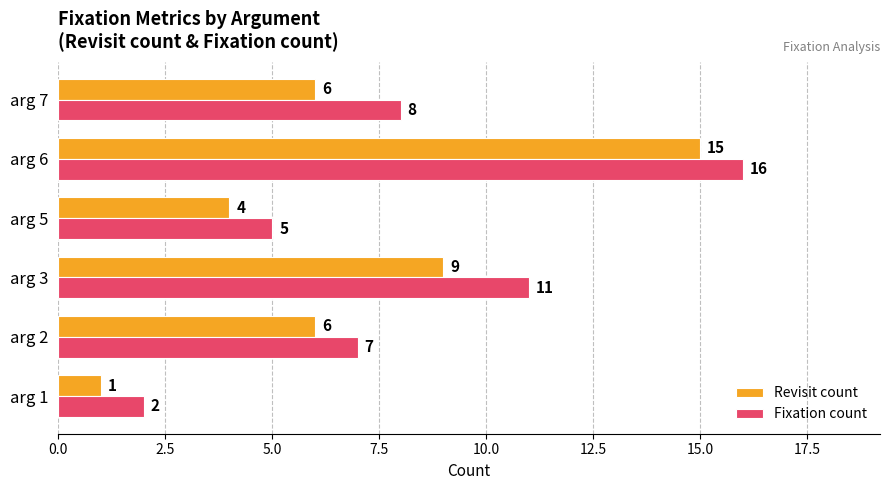

Rank the series by their maximum value, from lowest to highest.

Revisit count, Fixation count